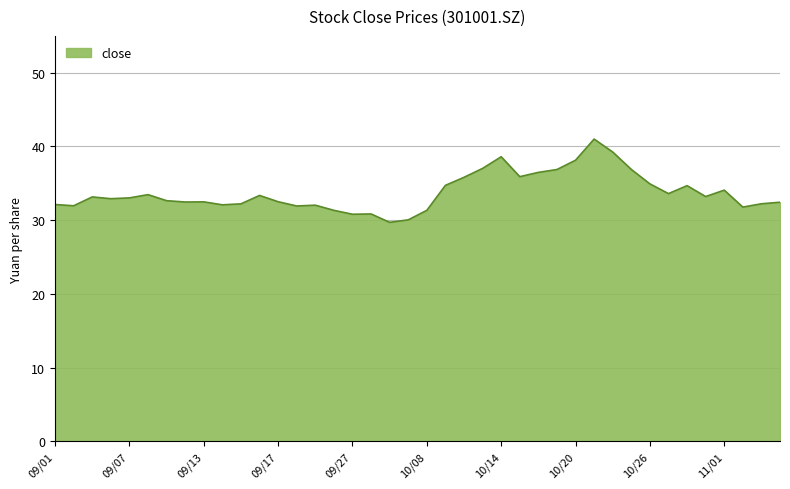

What is the minimum value shown in the chart?

29.7